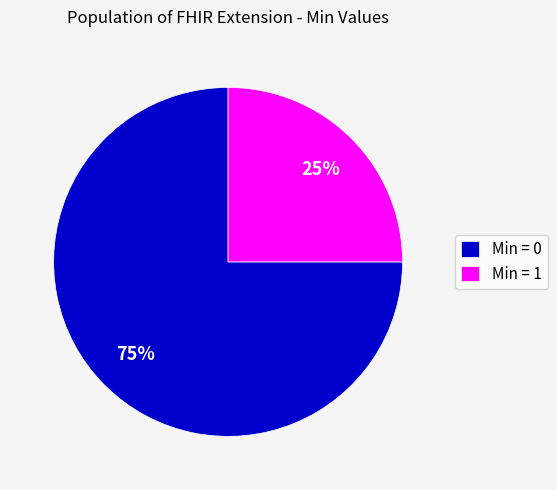

How many segments does this pie chart have?

2